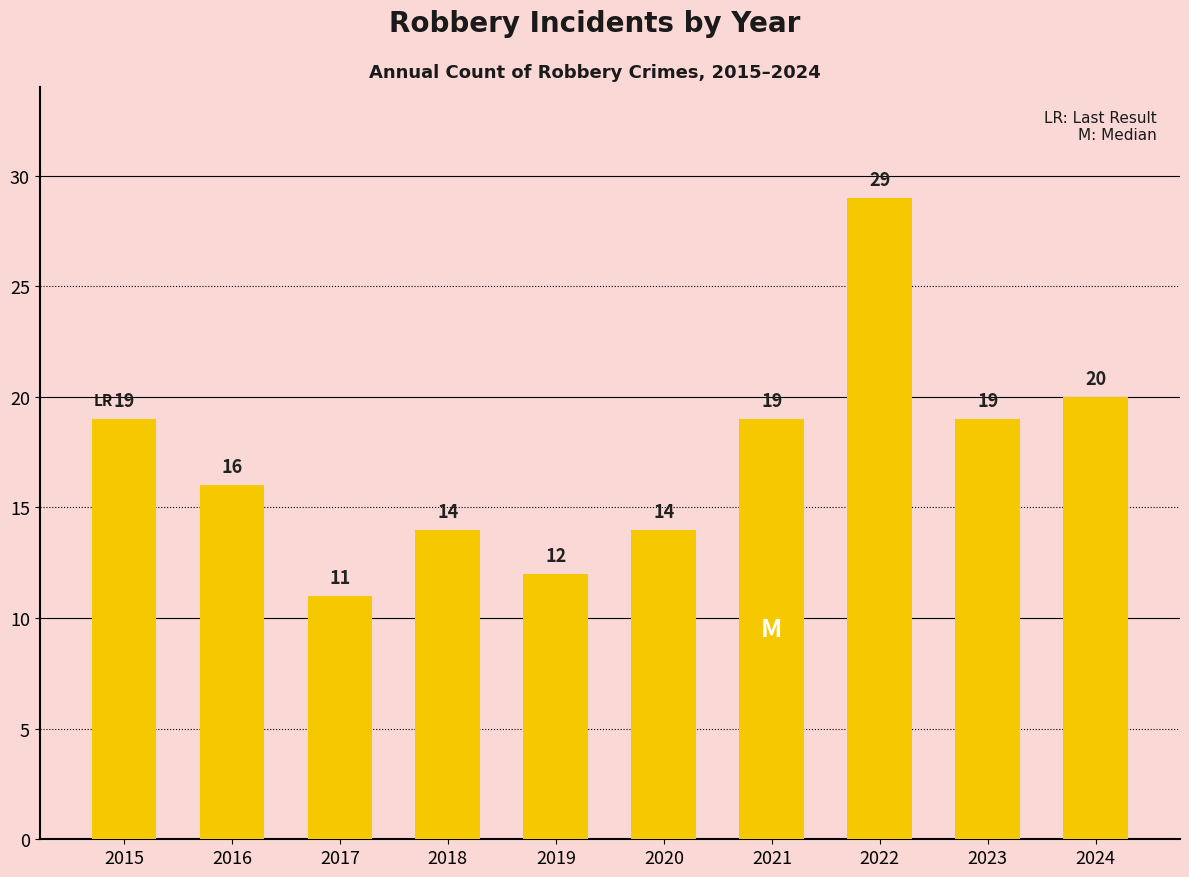

How many series are shown in this chart?

1